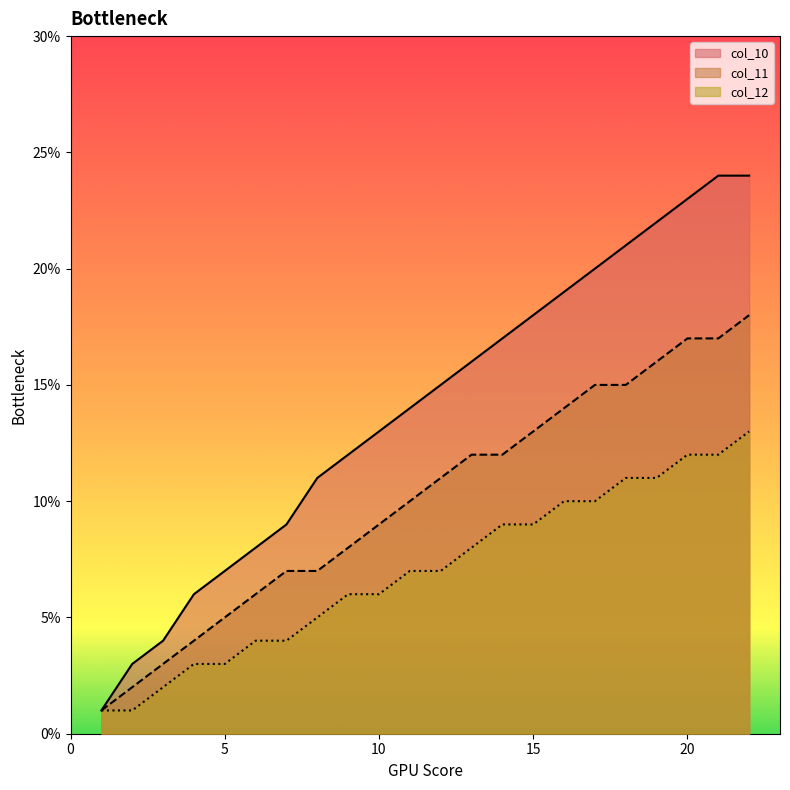

Which series changed the most between 18 and 21?

col_10